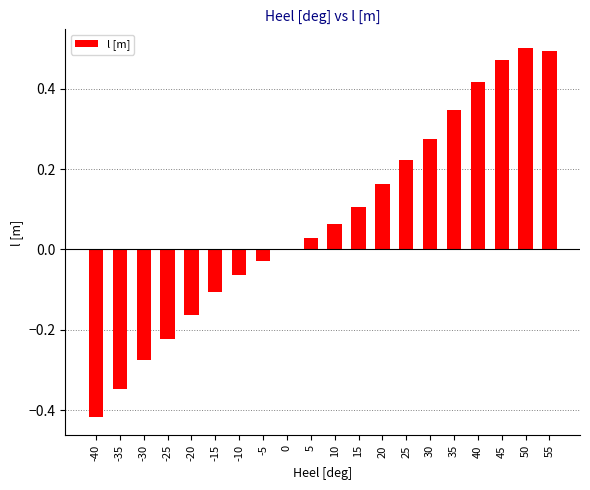

What is the sum of all values?

1.5